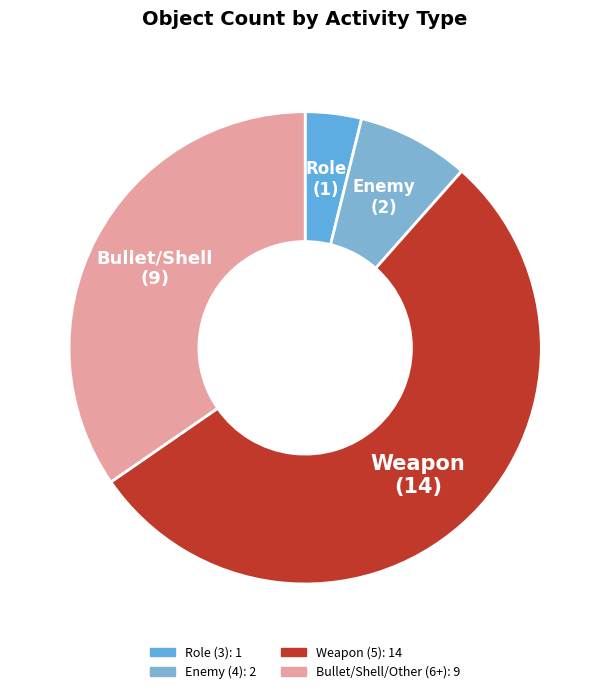

Count the number of slices in the pie.

4